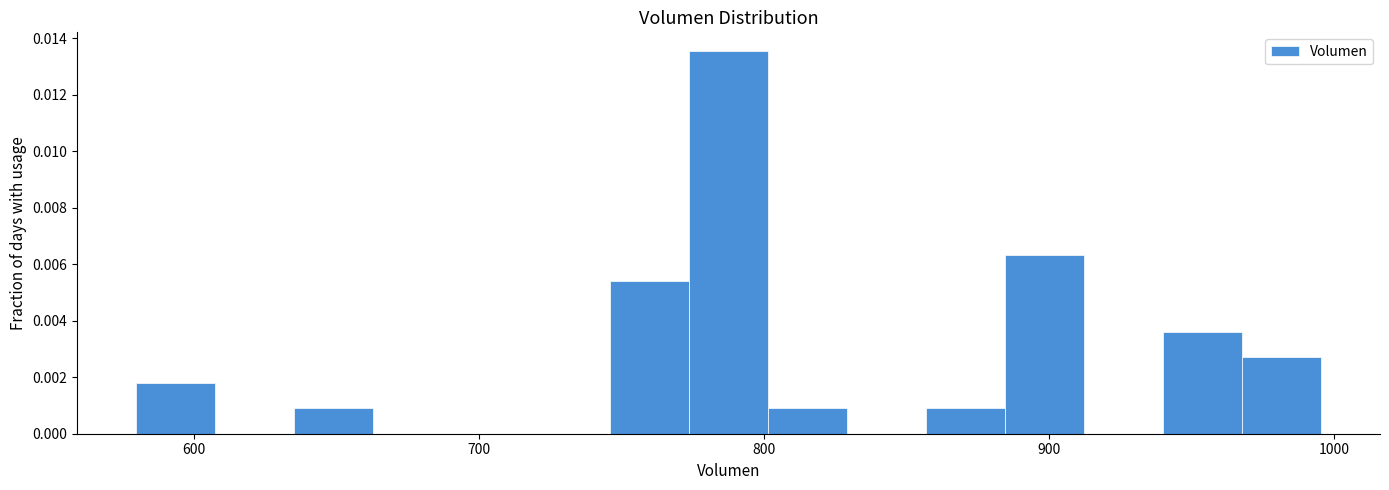

Around what value on the x-axis is the tallest bar? Give the approximate position of its centre, as read against the axis.

790